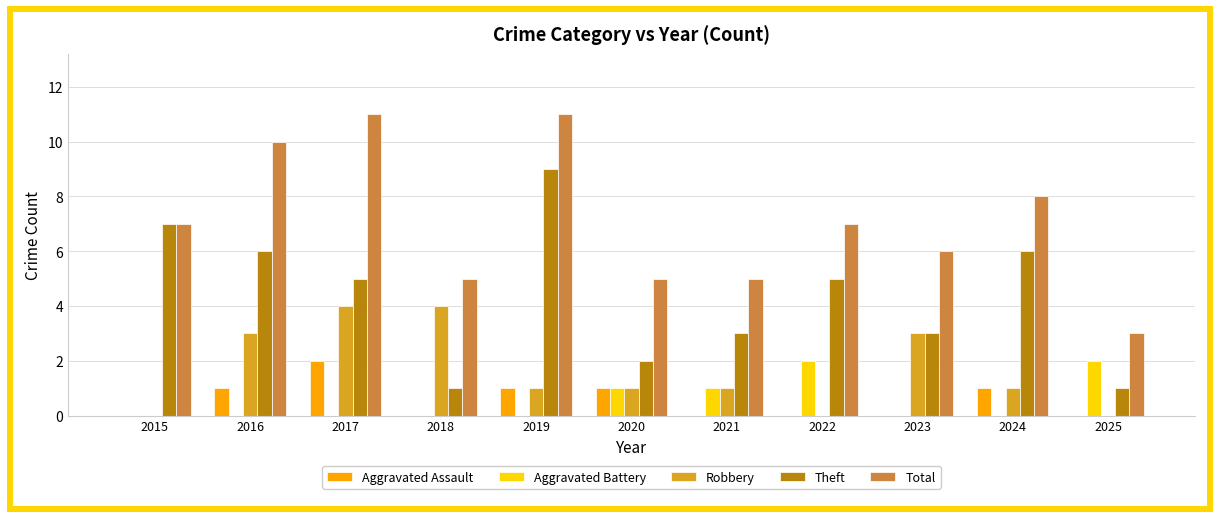

What is the total value across all series at 2020?

10